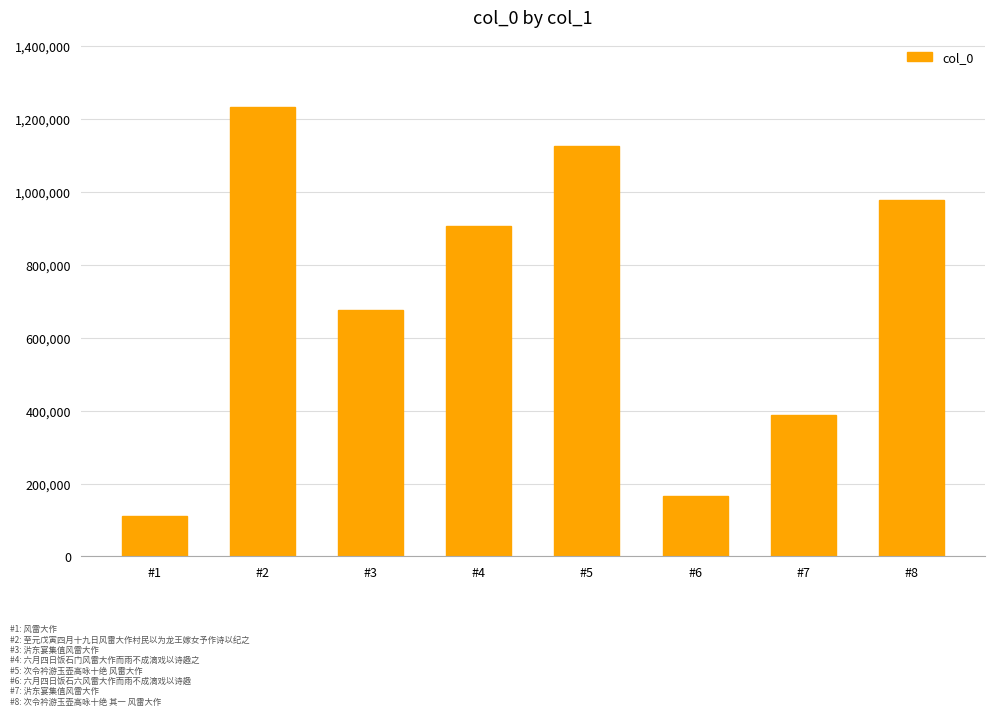

What is the maximum value shown in the chart?

1231822